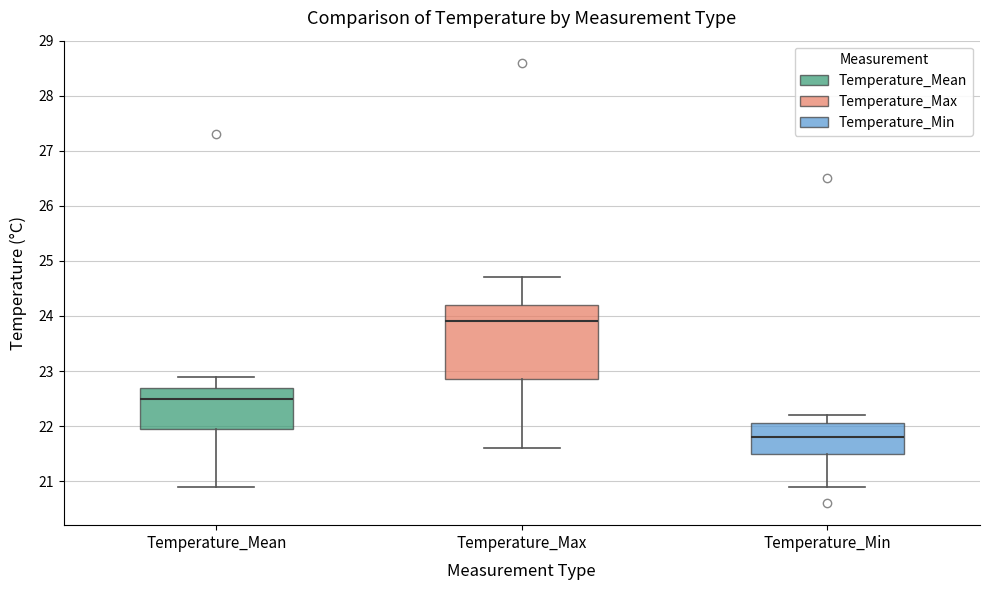

Reading left to right, read every box against the y-axis: the position of its median line, the range the box covers, and the ends of its whiskers. The values are not printed on the chart, so give them approximately, as read against the axis.

Temperature_Mean: median 22.5, box 22.0 to 22.7, whiskers 20.9 to 22.9
Temperature_Max: median 23.9, box 22.9 to 24.2, whiskers 21.6 to 24.7
Temperature_Min: median 21.8, box 21.5 to 22.1, whiskers 20.9 to 22.2